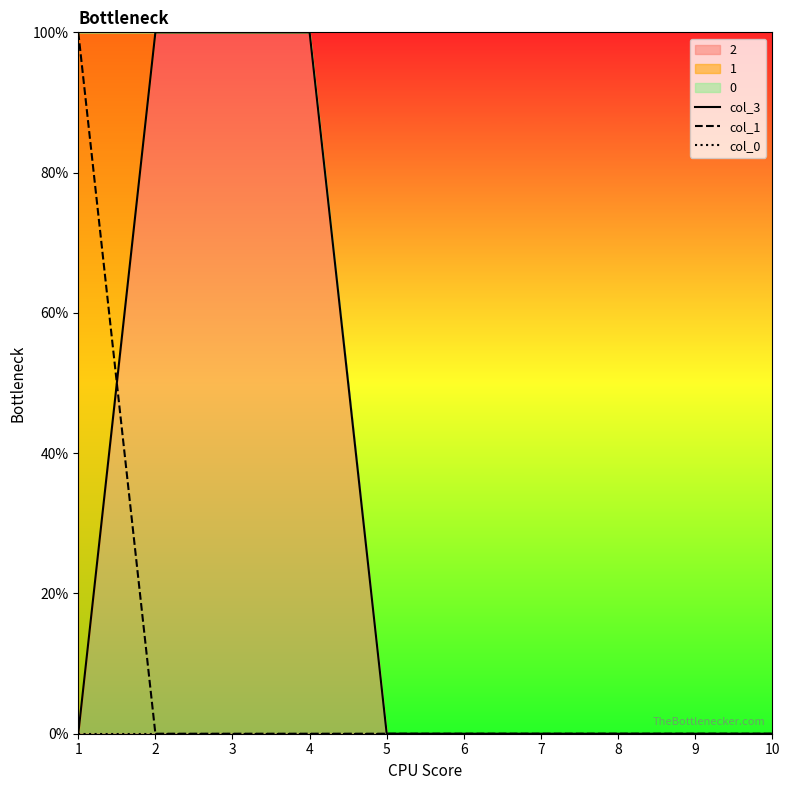

True or false: col_1 has more than 0 interior local peaks.

False